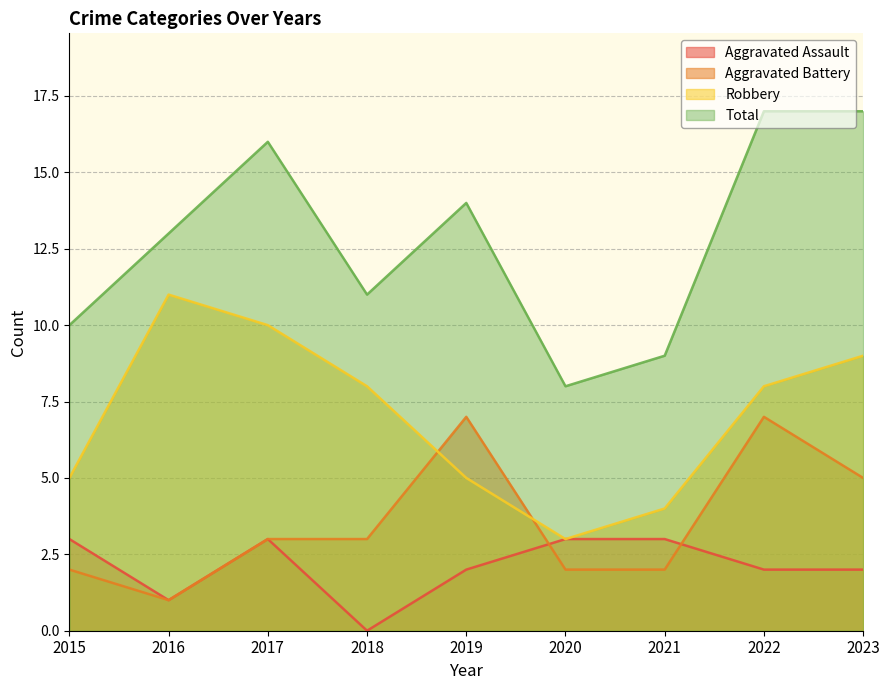

Which series has the largest total across all categories?

Total